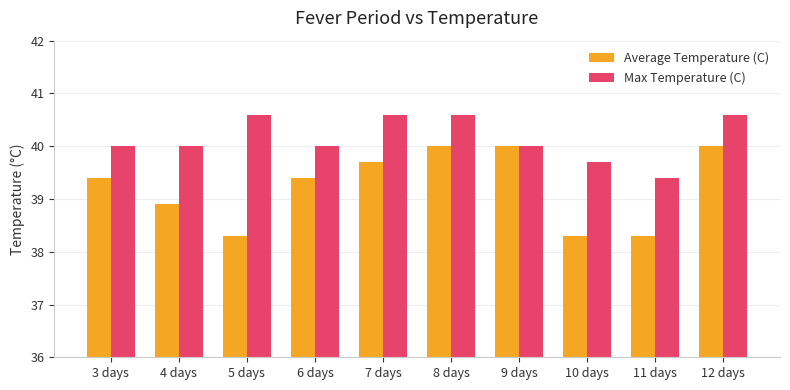

What is the label of the 5th bar from the right?

8 days